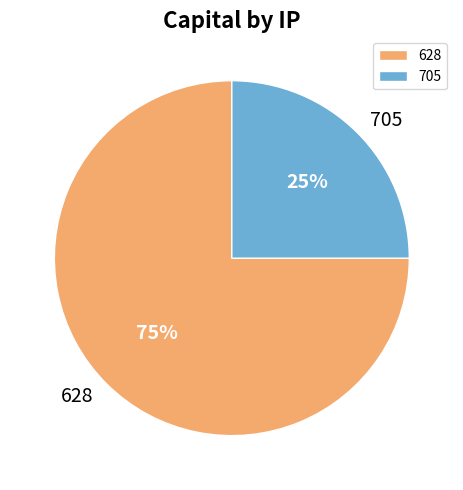

Which slice represents more than half of the pie?

628